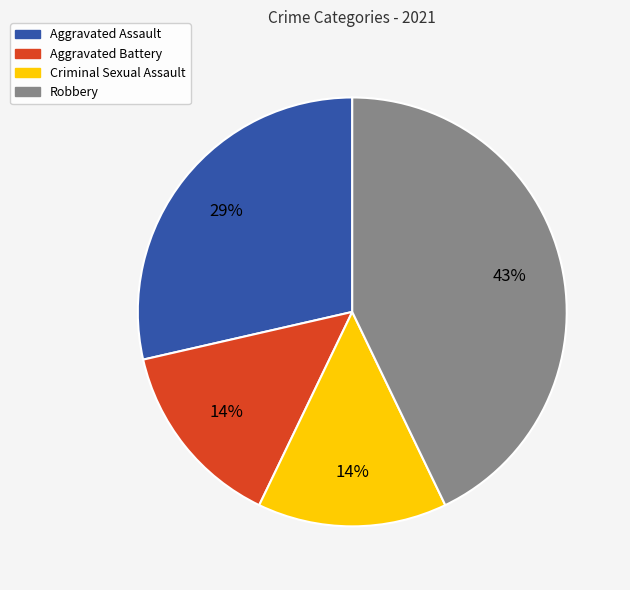

Which slice is the largest?

Robbery